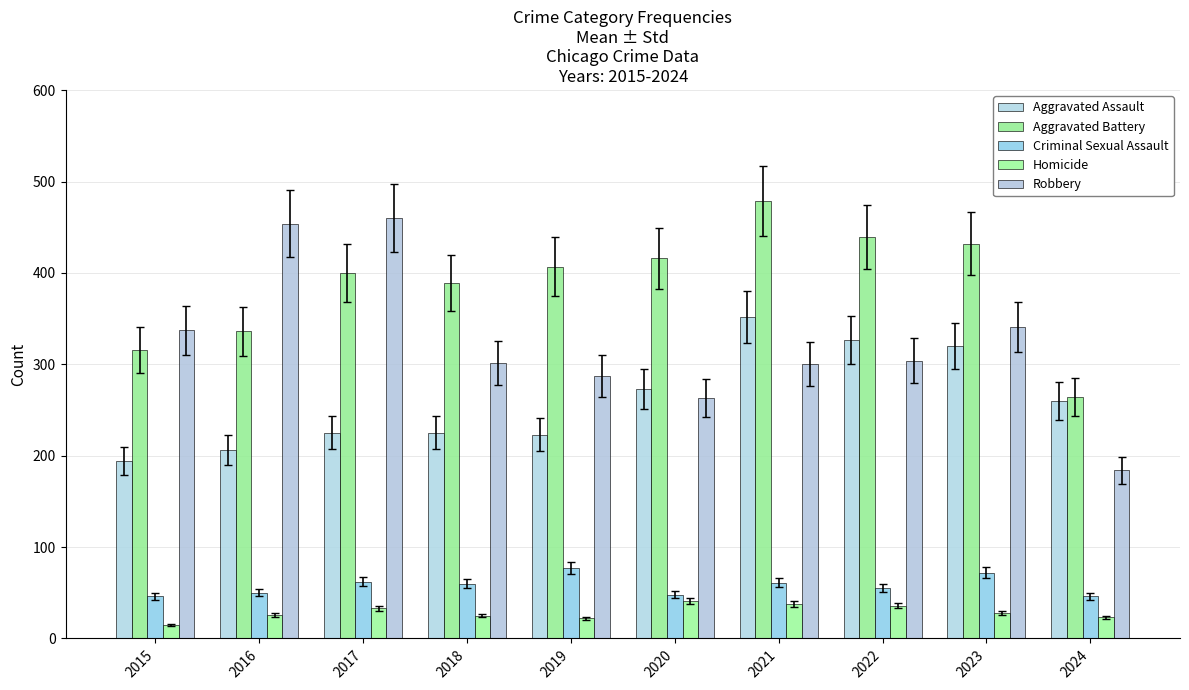

Is it true that Criminal Sexual Assault equals 72 at 2023?

True